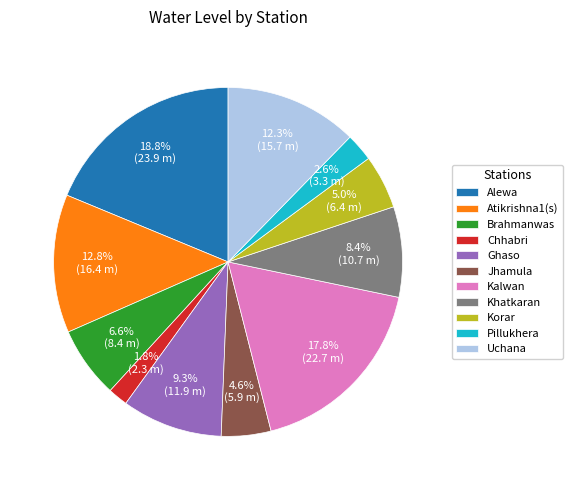

What percentage is NOT represented by Uchana?

87.7%